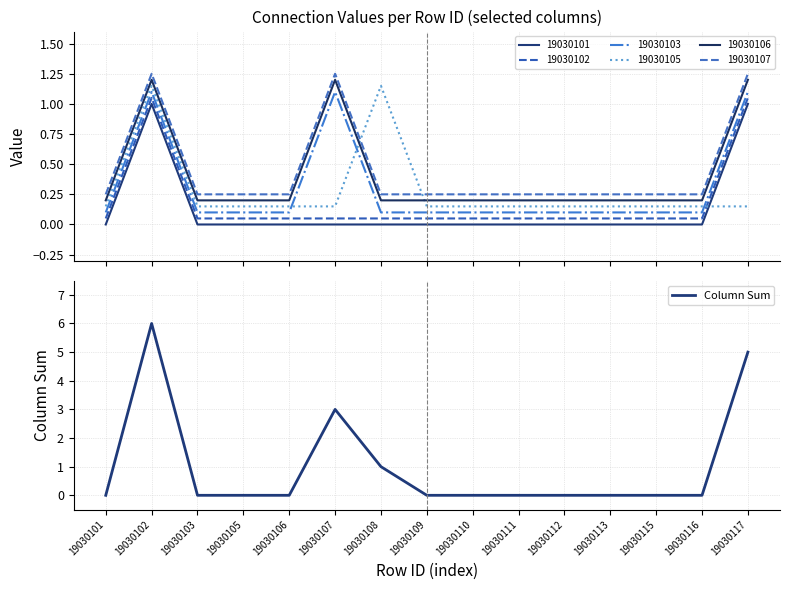

The value at 19030105 is -3. True or false?

False